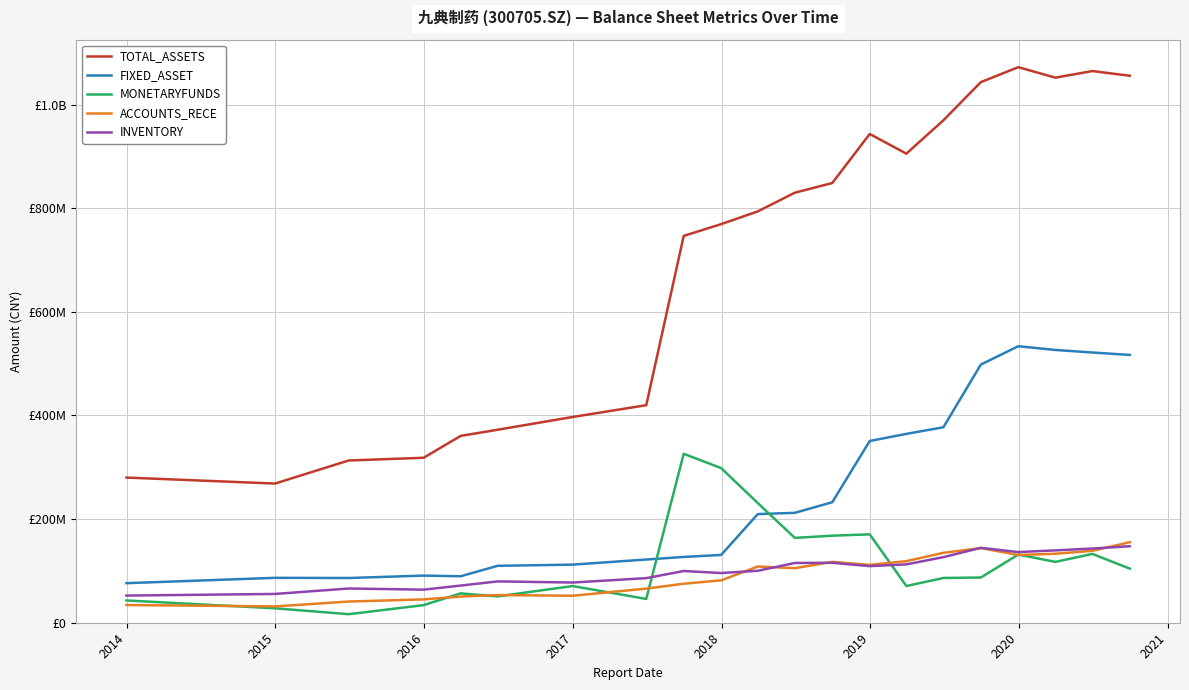

Which series has the widest spread of values?

TOTAL_ASSETS